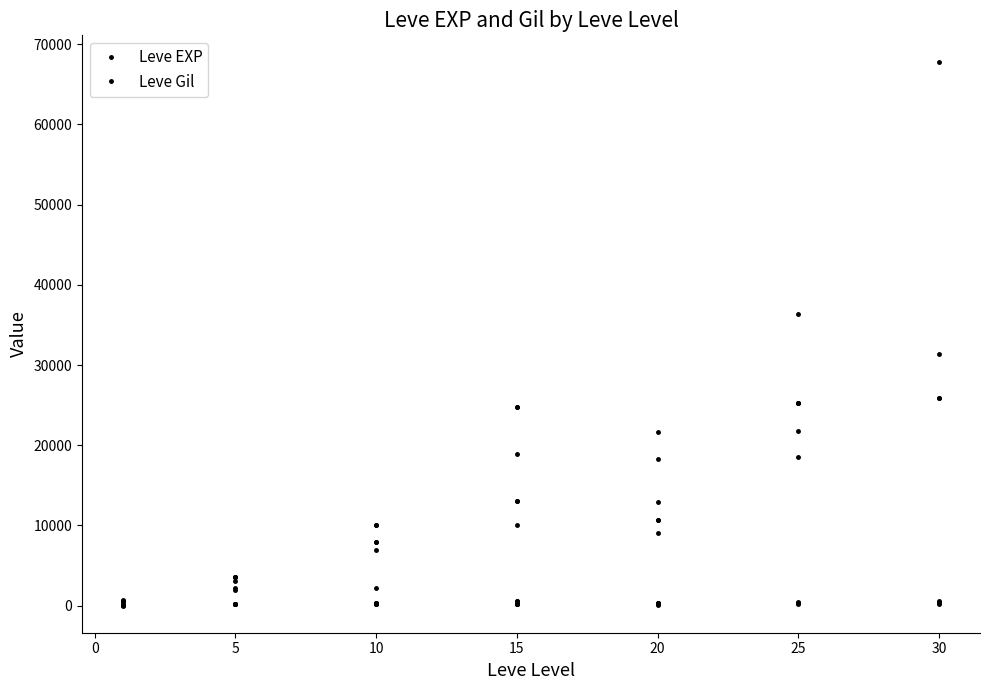

Is the value of Leve Gil at 5 greater than the value of Leve EXP at 30?

No